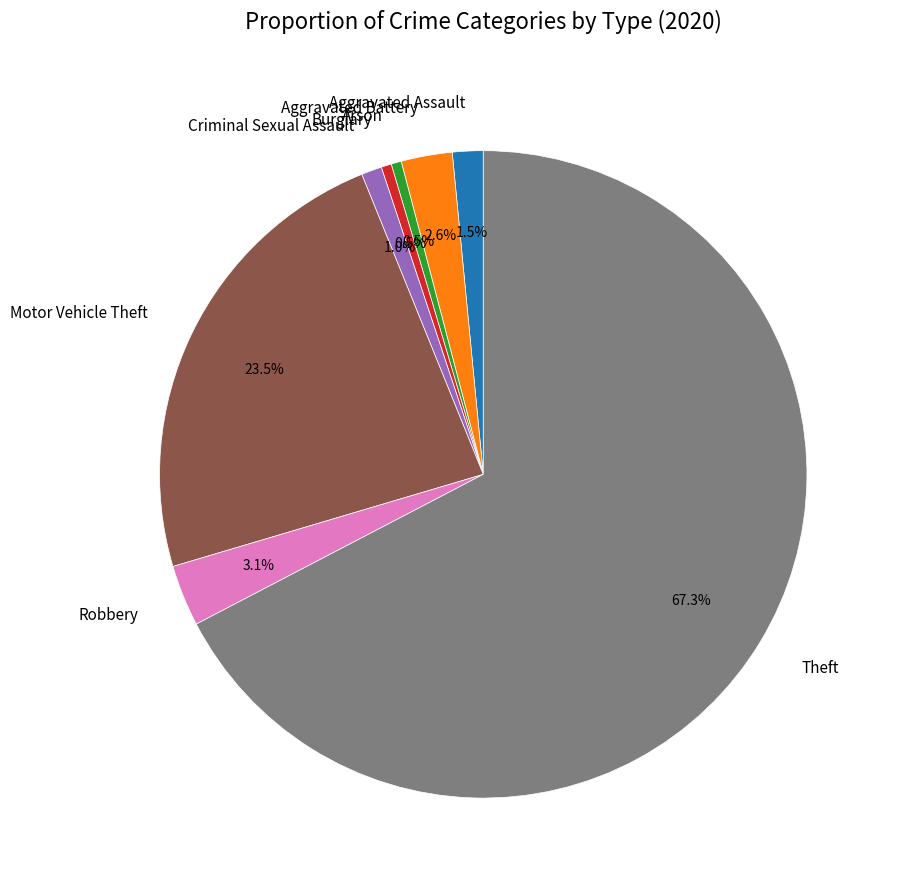

Does any single category account for the majority?

Yes